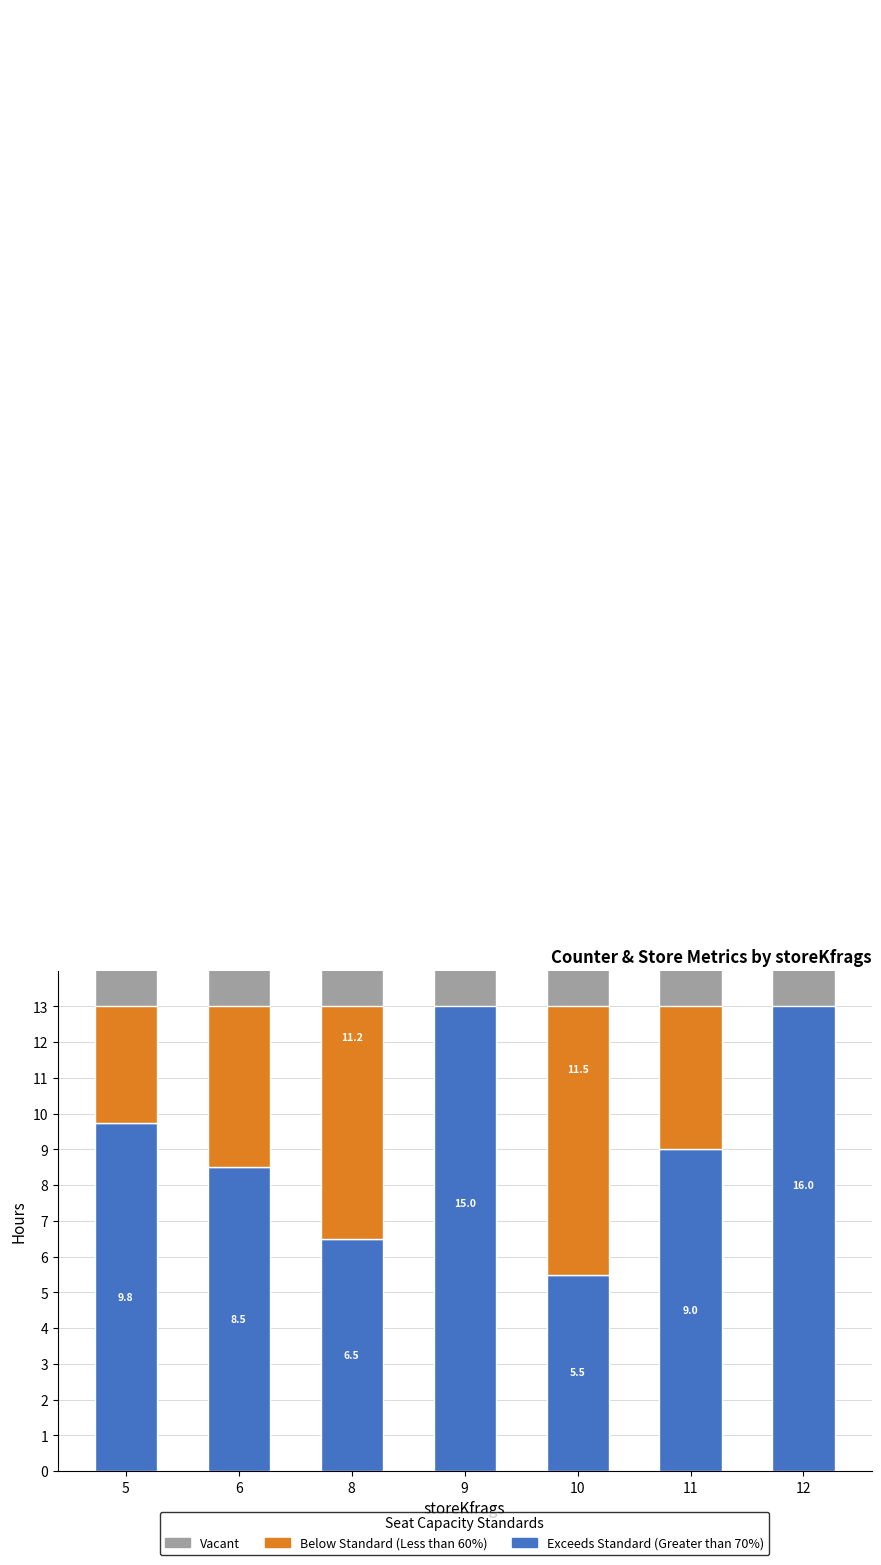

Which category has the highest value across all series?

12